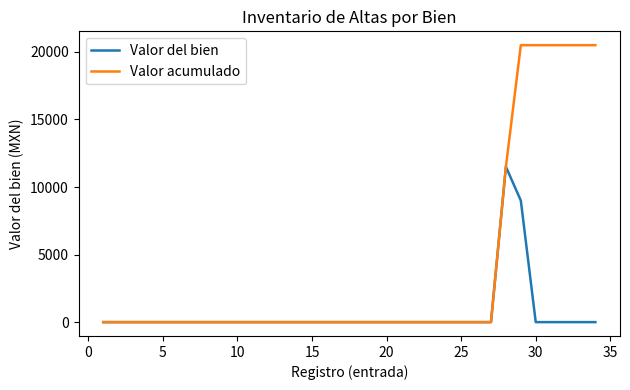

Which series has the largest total across all categories?

Valor acumulado